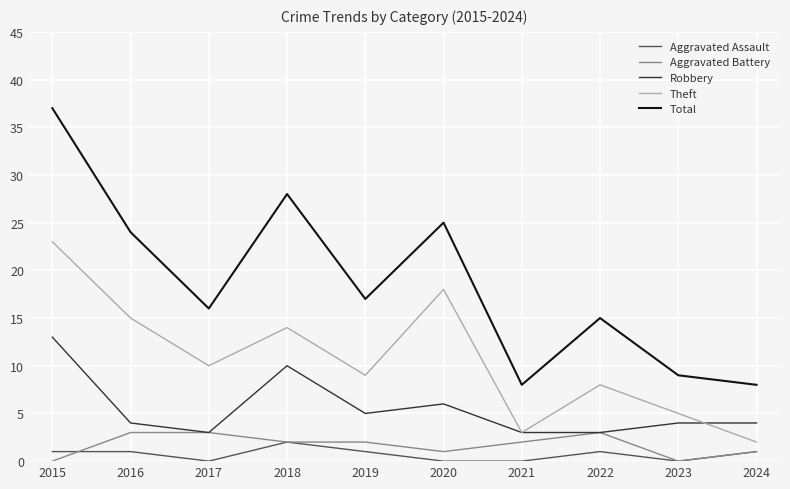

What is the difference between the Aggravated Battery values at 2018 and 2016?

1